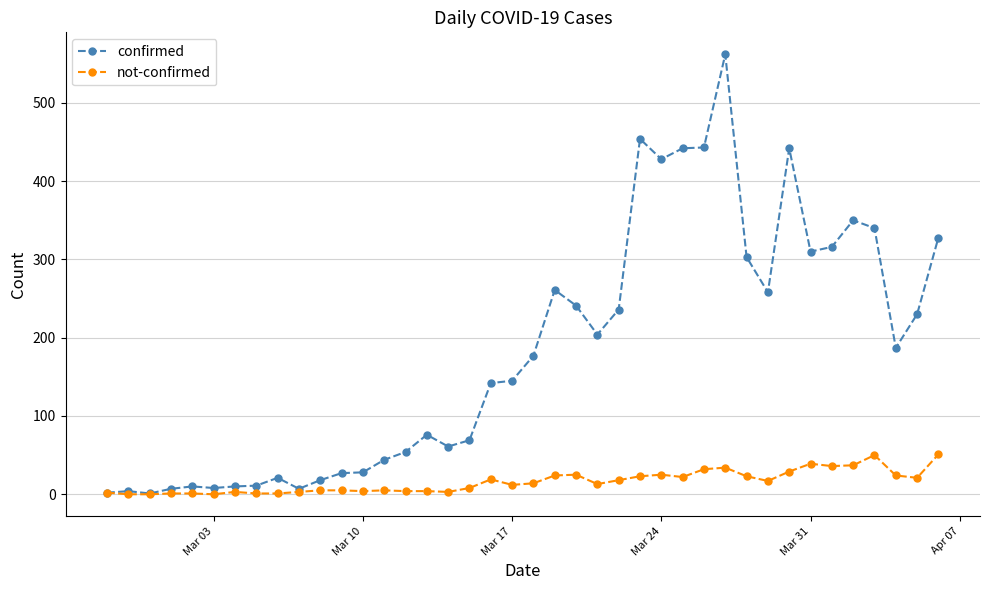

Which series has the largest total across all categories?

confirmed